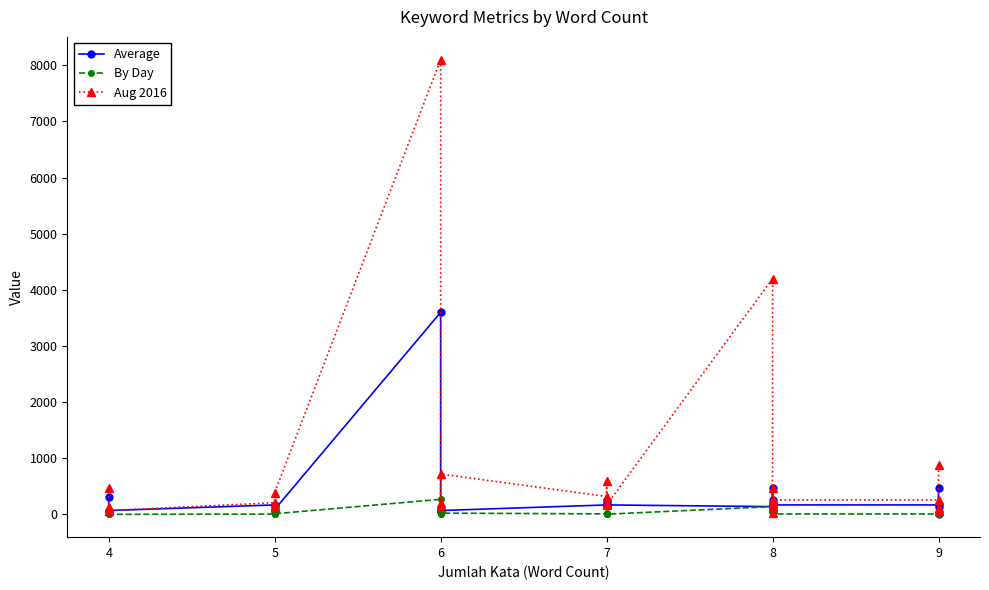

What are all the series names shown in the legend?

Average, By Day, Aug 2016